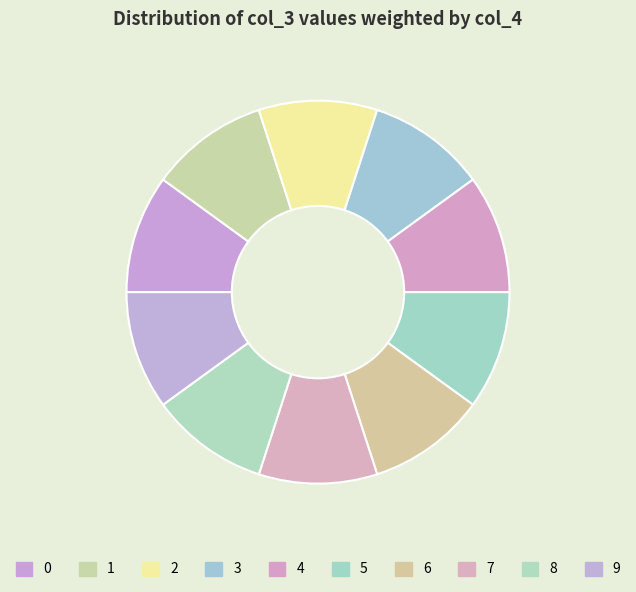

Count the number of slices in the pie.

10